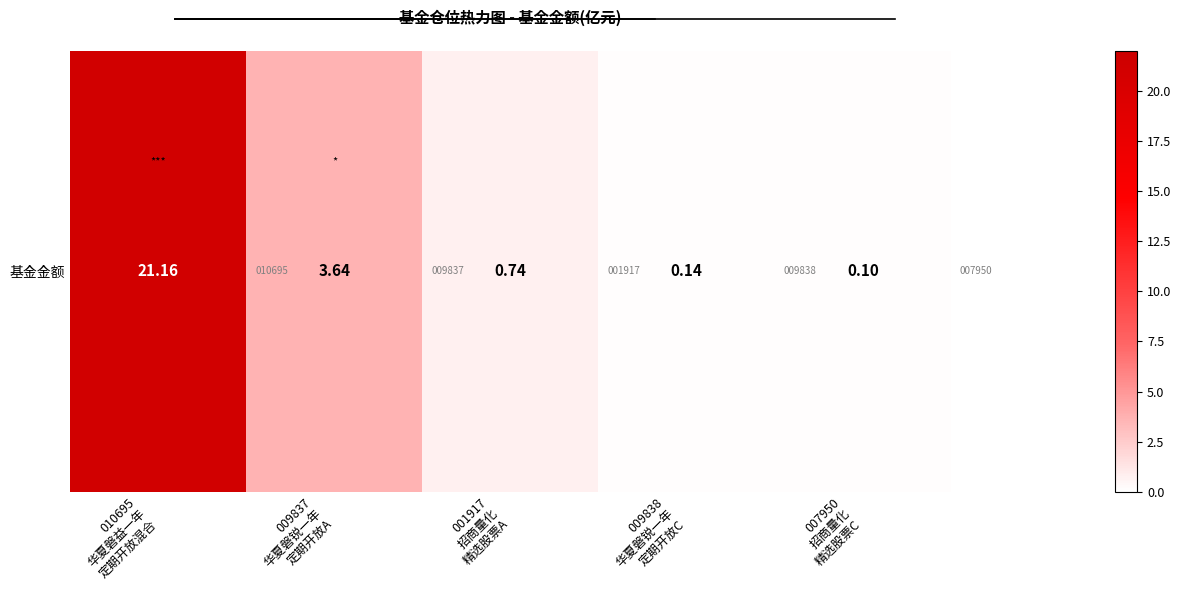

List the labels in order of value, largest first.

010695
华夏磐益一年
定期开放混合, 009837
华夏磐锐一年
定期开放A, 001917
招商量化
精选股票A, 009838
华夏磐锐一年
定期开放C, 007950
招商量化
精选股票C